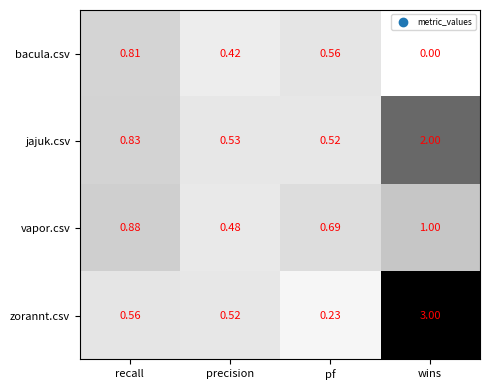

Rank the series by their maximum value, from lowest to highest.

bacula.csv, vapor.csv, jajuk.csv, zorannt.csv